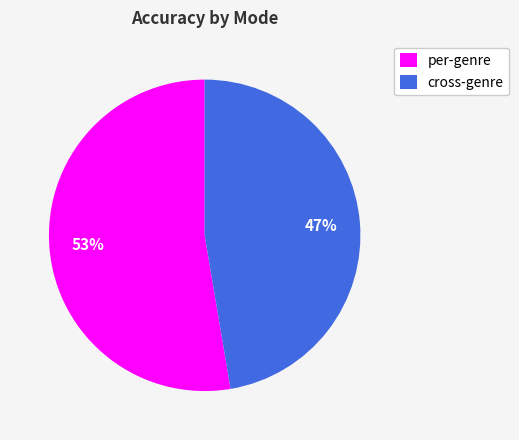

How many slices are in this pie chart?

2